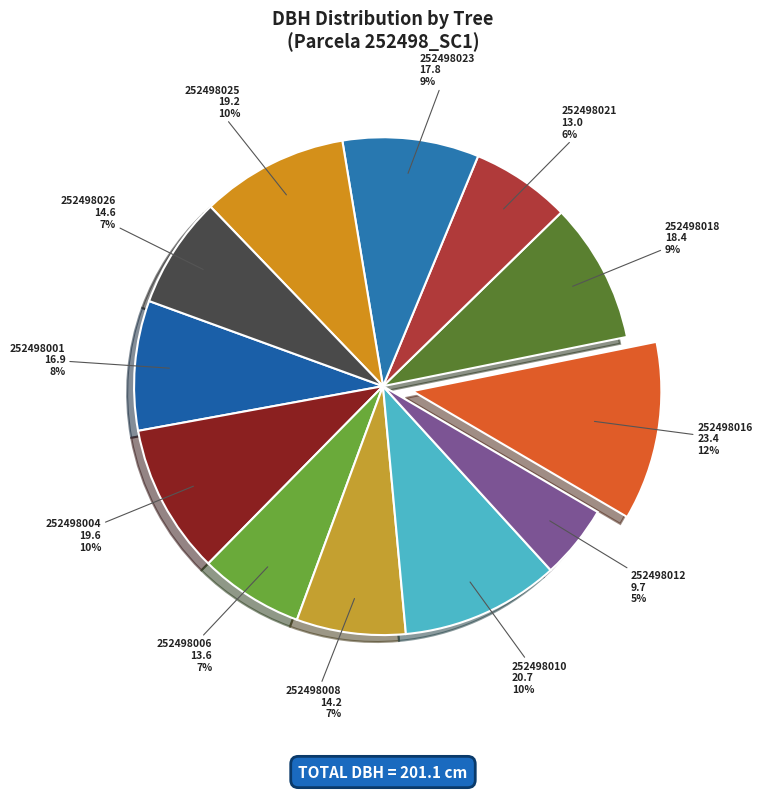

Which slice is the smallest?

252498012